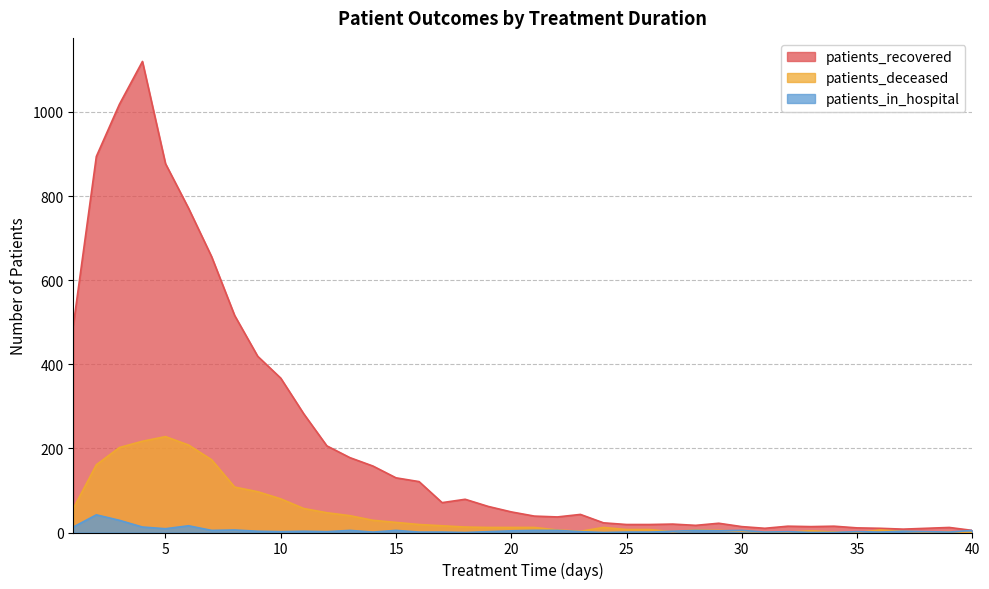

At how many categories does at least one series exceed 971?

2